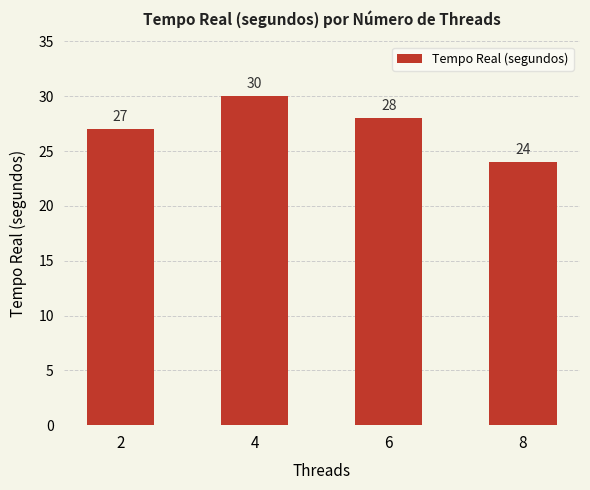

Reading left to right, list all the values displayed in this chart.

2=27	4=30	6=28	8=24